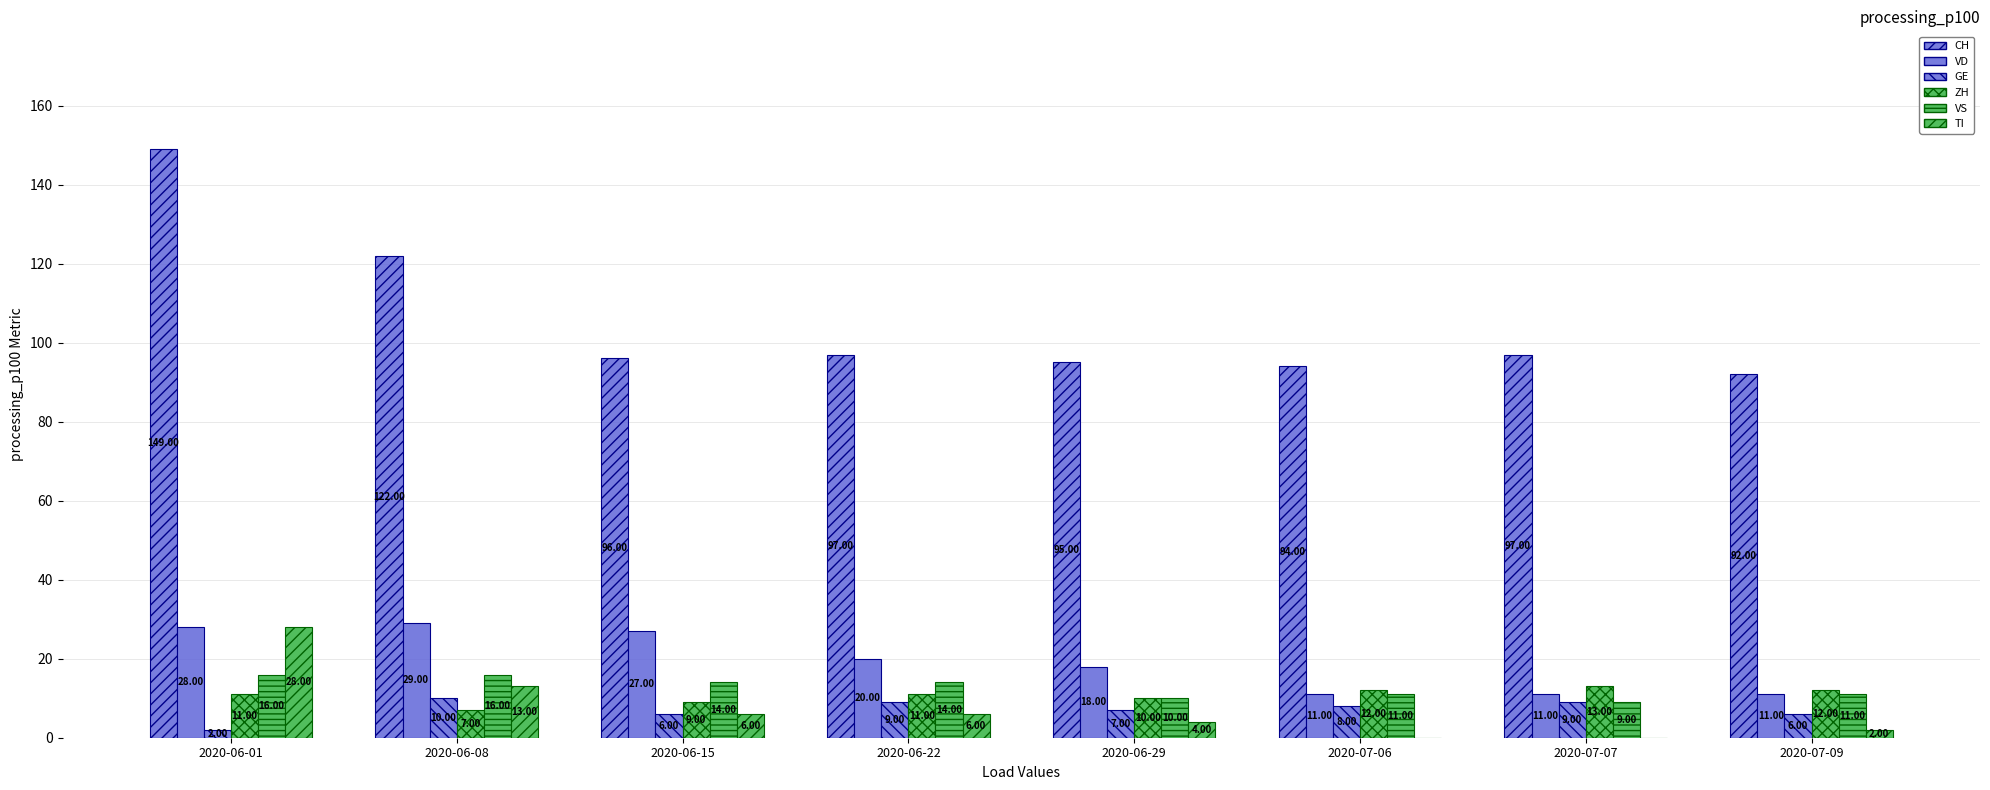

Which label corresponds to the largest value in the chart?

2020-06-01